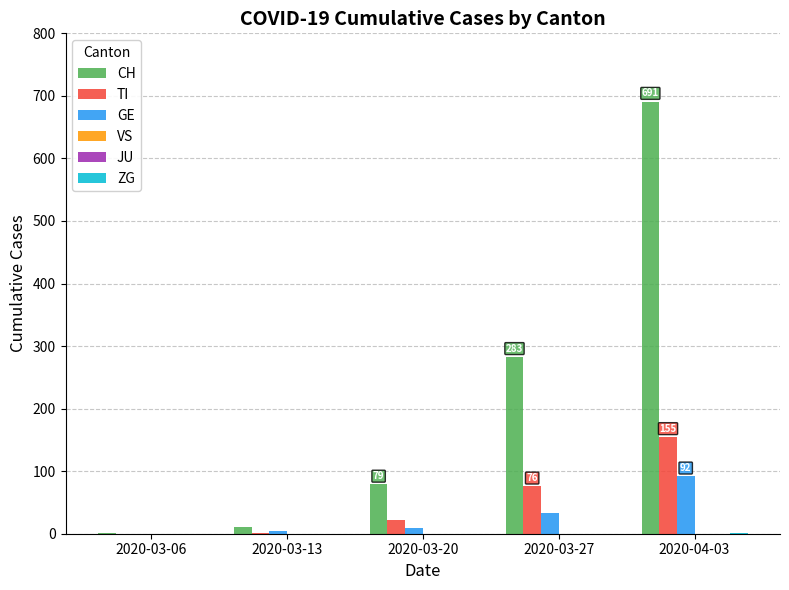

What is the sum of all TI values?

254